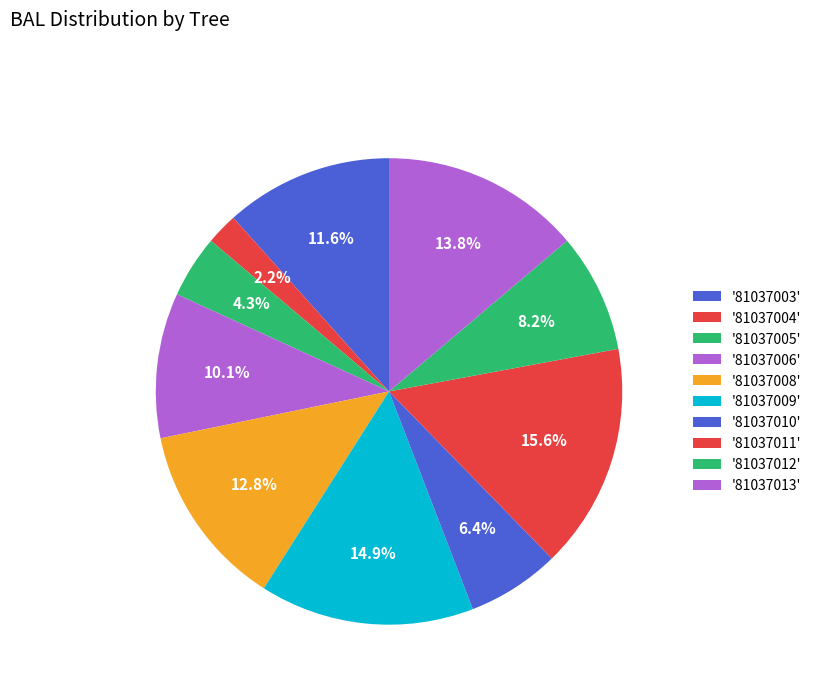

How many segments does this pie chart have?

10